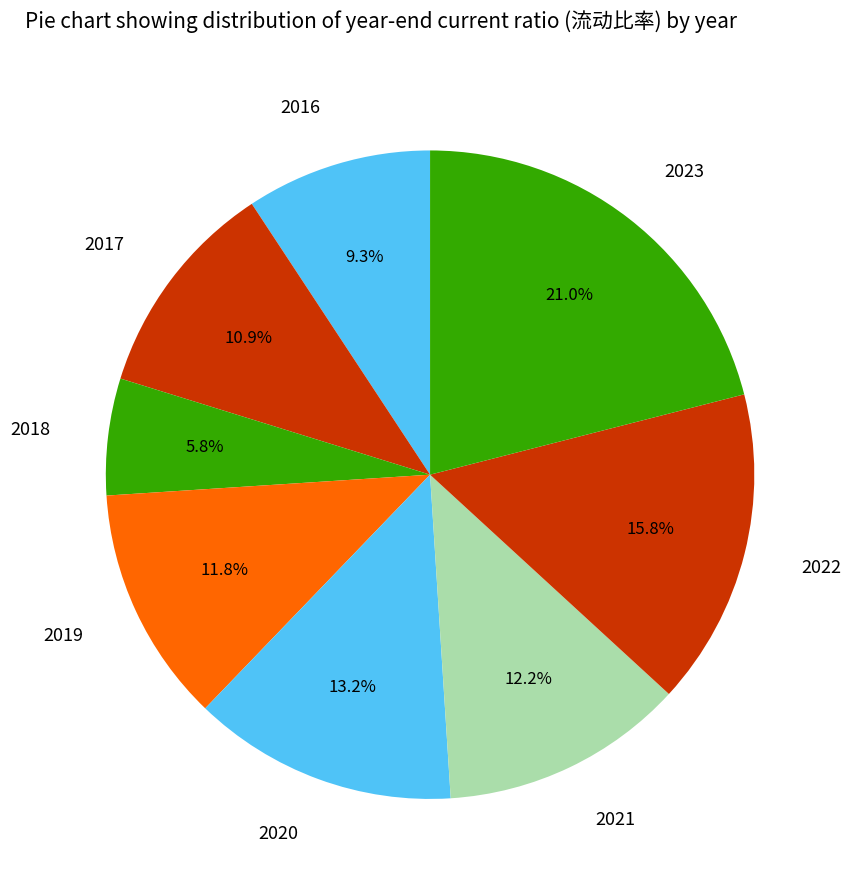

Does 2020 account for over 50% of the chart?

No